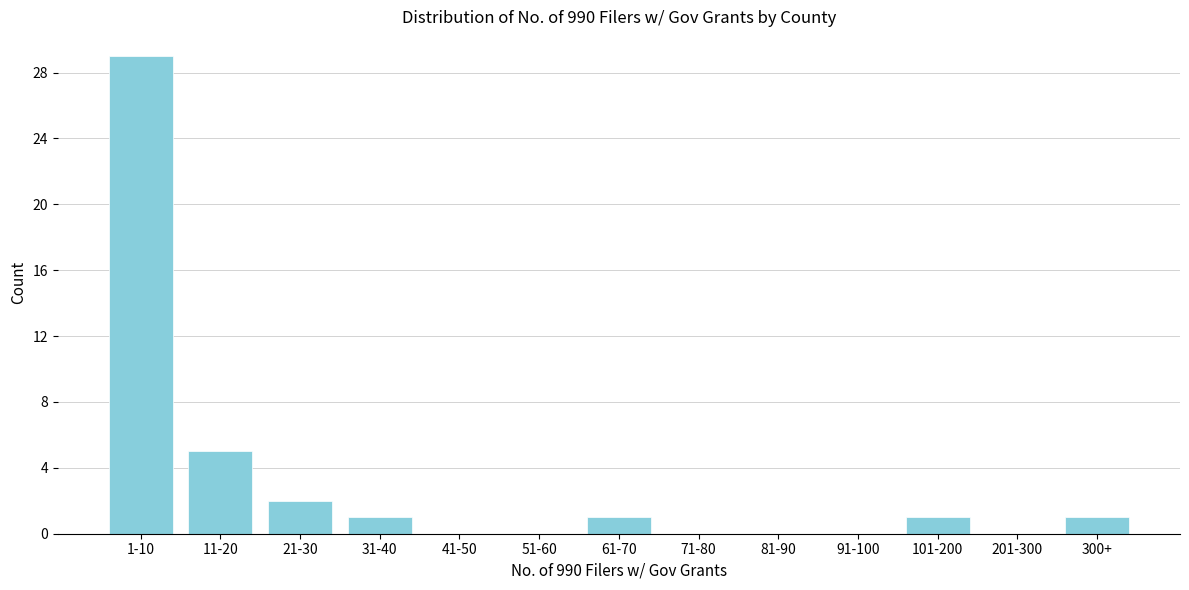

Reading left to right, what are all the values shown in this chart?

1-10=29	11-20=5	21-30=2	31-40=1	41-50=0	51-60=0	61-70=1	71-80=0	81-90=0	91-100=0	101-200=1	201-300=0	300+=1